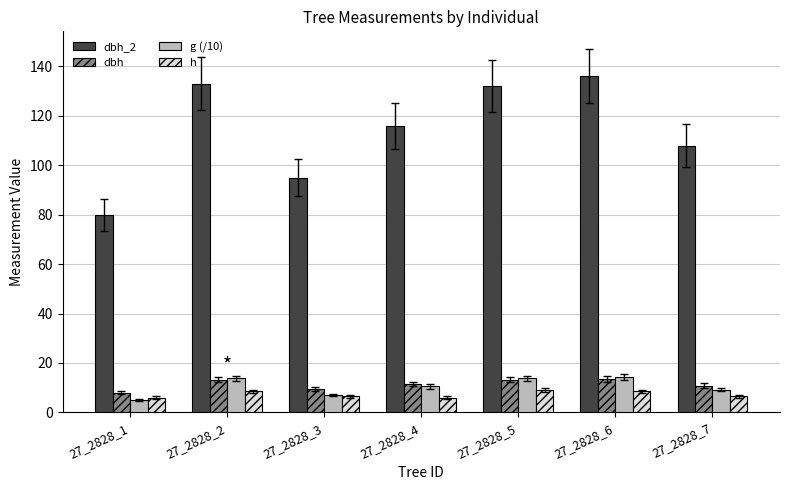

The value of dbh_2 at 27_2828_6 is 136.0. True or false?

True